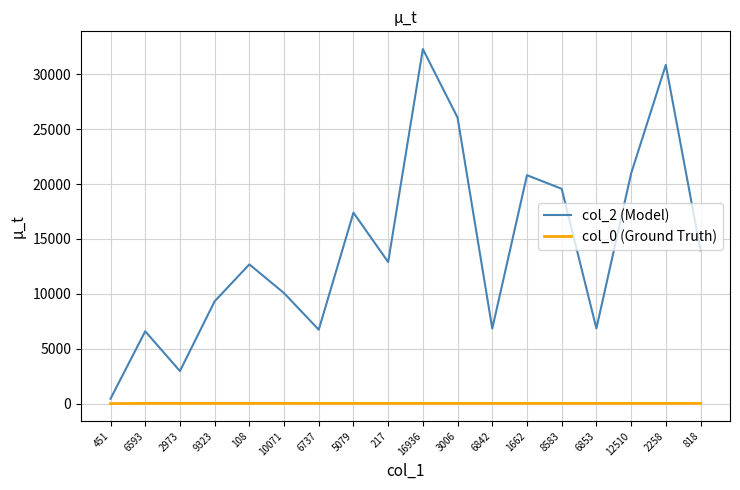

True or false: col_0 (Ground Truth) and col_2 (Model) cross at least once.

False